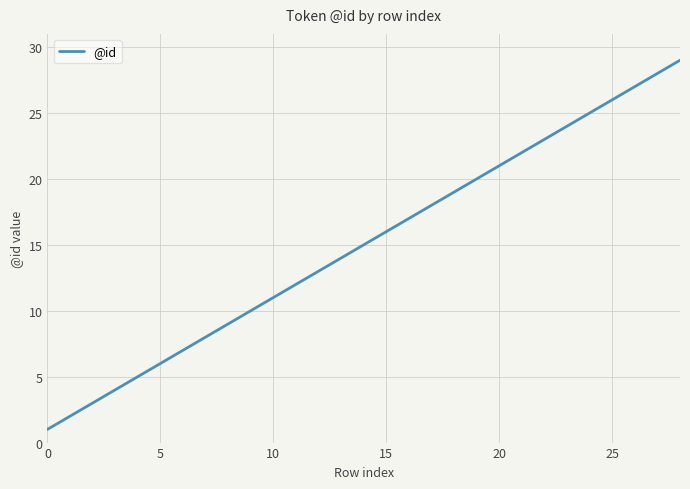

What is the greatest value displayed?

29